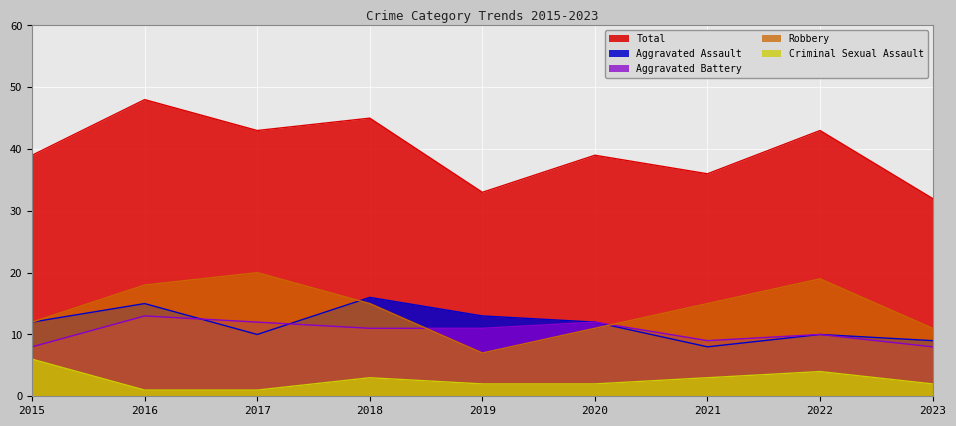

What are all the series names shown in the legend?

Total, Aggravated Assault, Aggravated Battery, Robbery, Criminal Sexual Assault